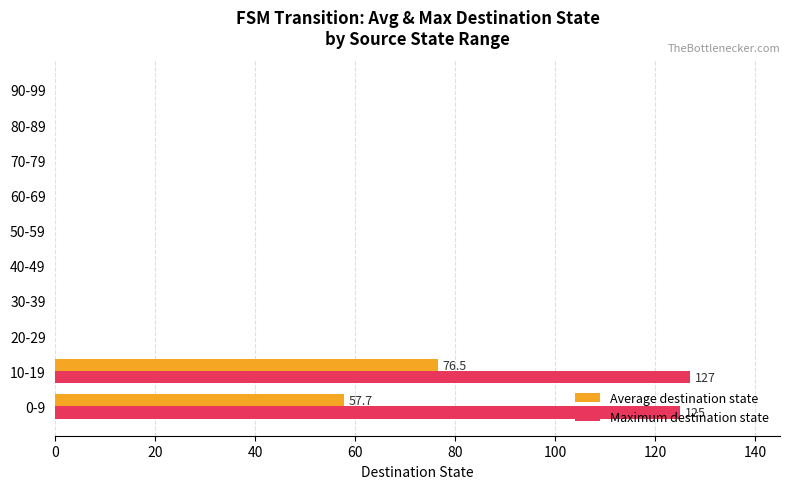

At which category is the sum across all series the highest?

10-19